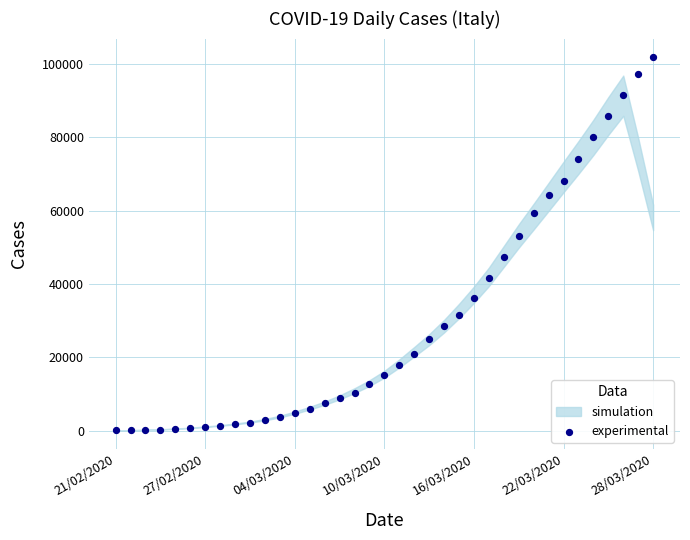

What Y value in the scatter plot is closest to 50926?

53002